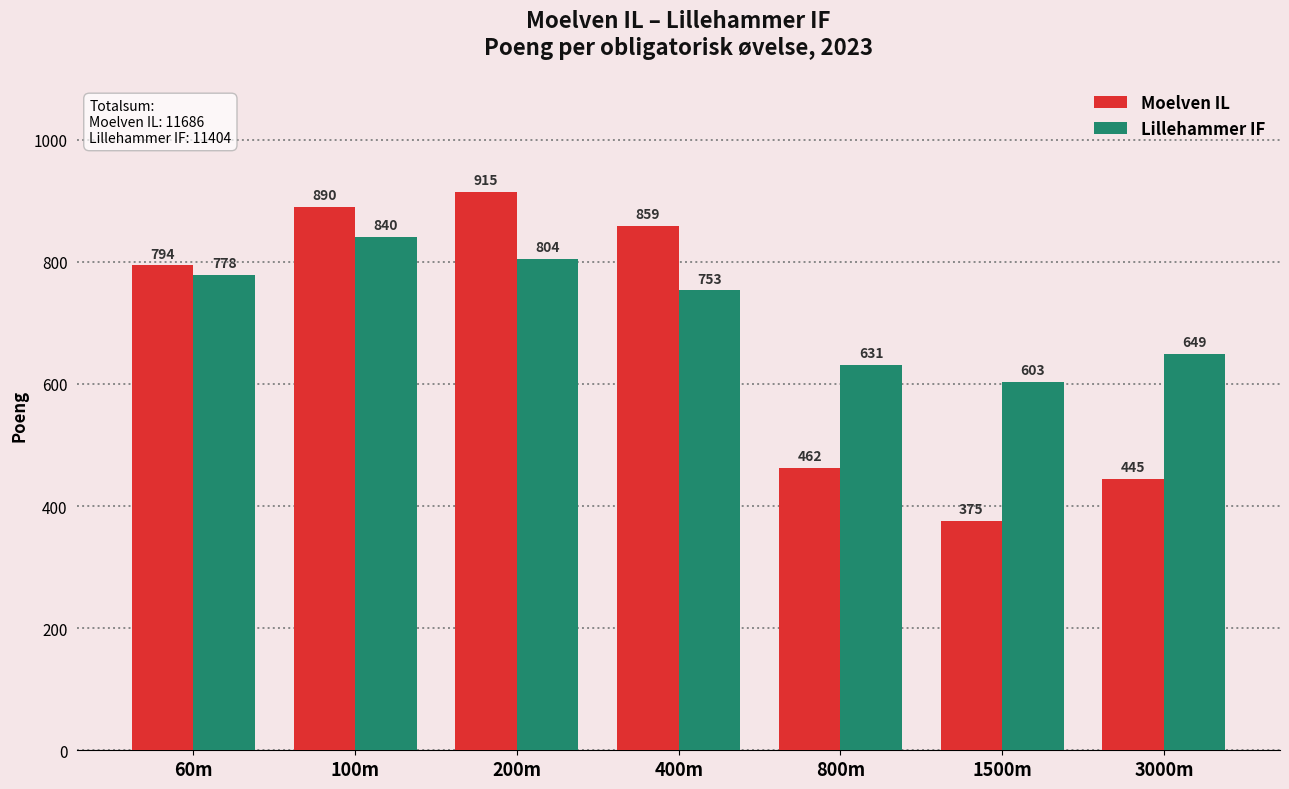

What is the approximate value of Lillehammer IF at 60m, to the nearest 5?

780